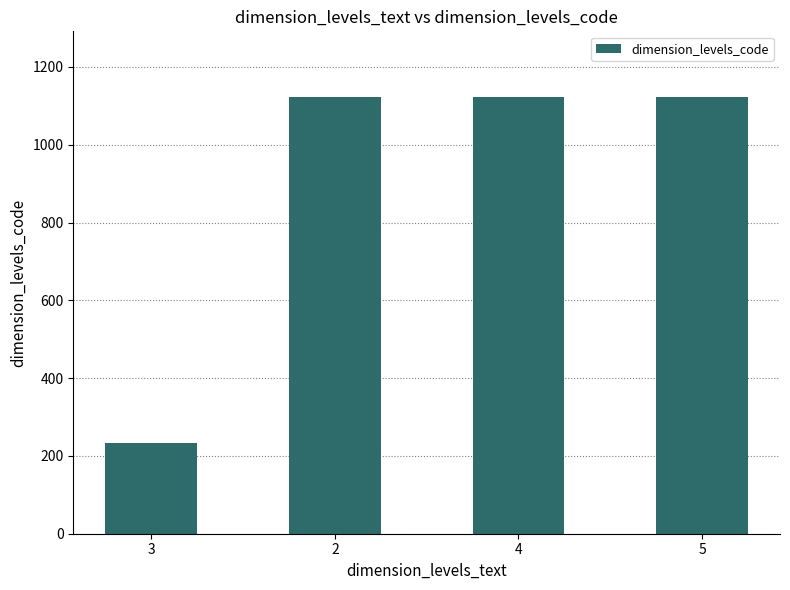

The value at 2 is 1845. True or false?

False